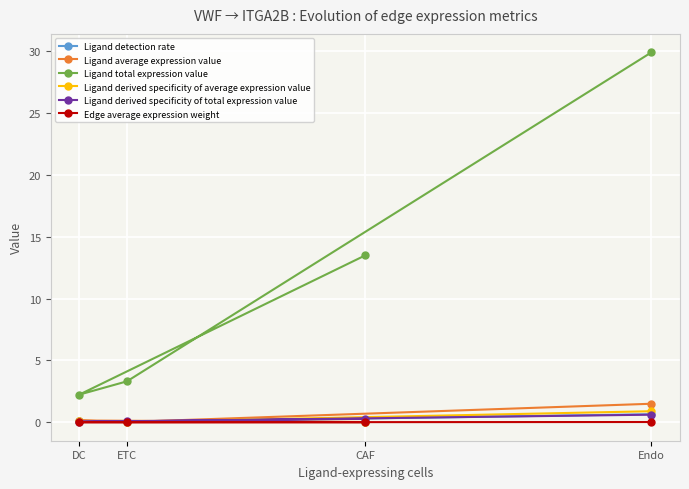

Where is Edge average expression weight nearest to the value 0?

ETC